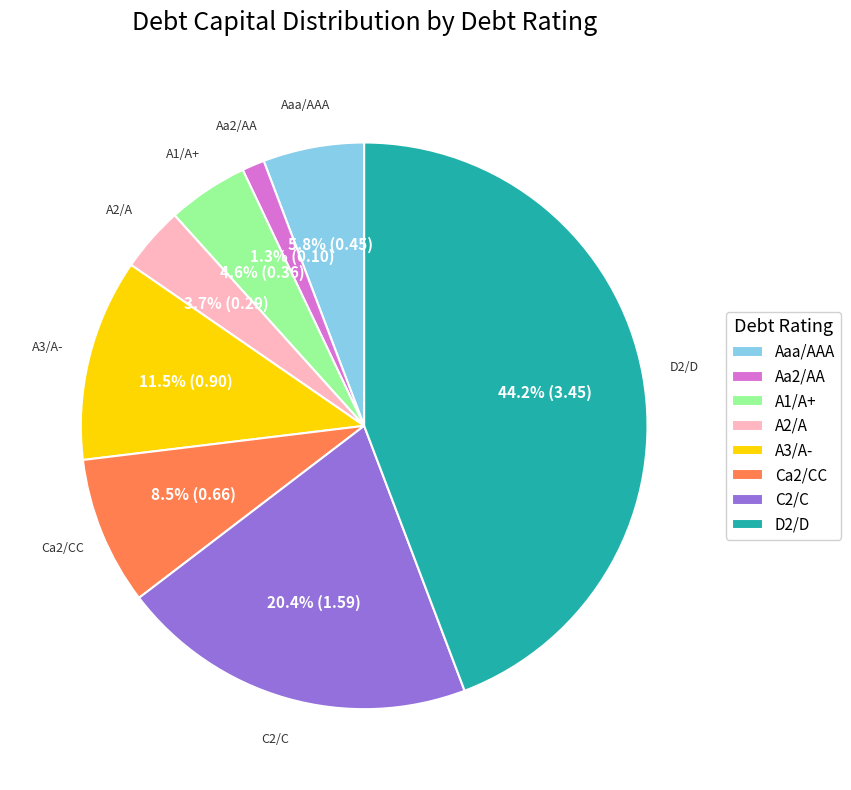

The Ca2/CC slice represents 1% of the pie. True or false?

False